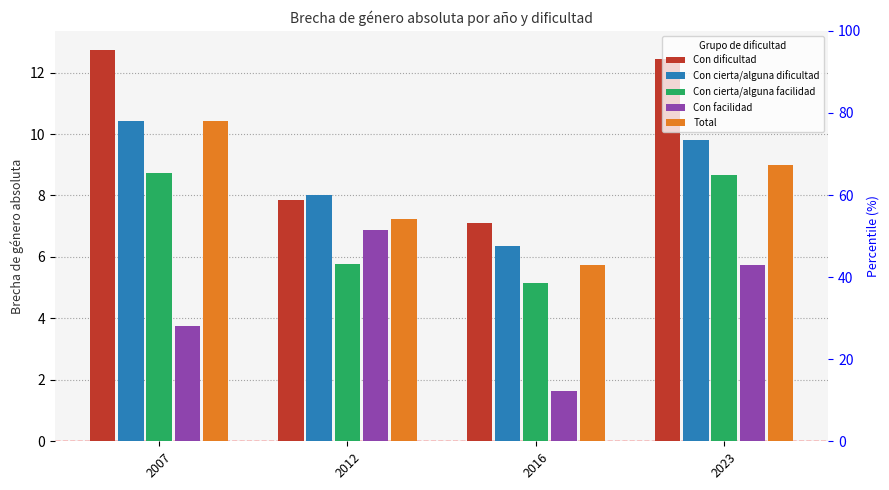

Reading left to right, what are all the values shown in this chart?

Con dificultad: 12.7	7.9	7.1	12.5
Con cierta/alguna dificultad: 10.4	8.0	6.4	9.8
Con cierta/alguna facilidad: 8.7	5.8	5.2	8.7
Con facilidad: 3.8	6.9	1.6	5.7
Total: 10.4	7.2	5.7	9.0